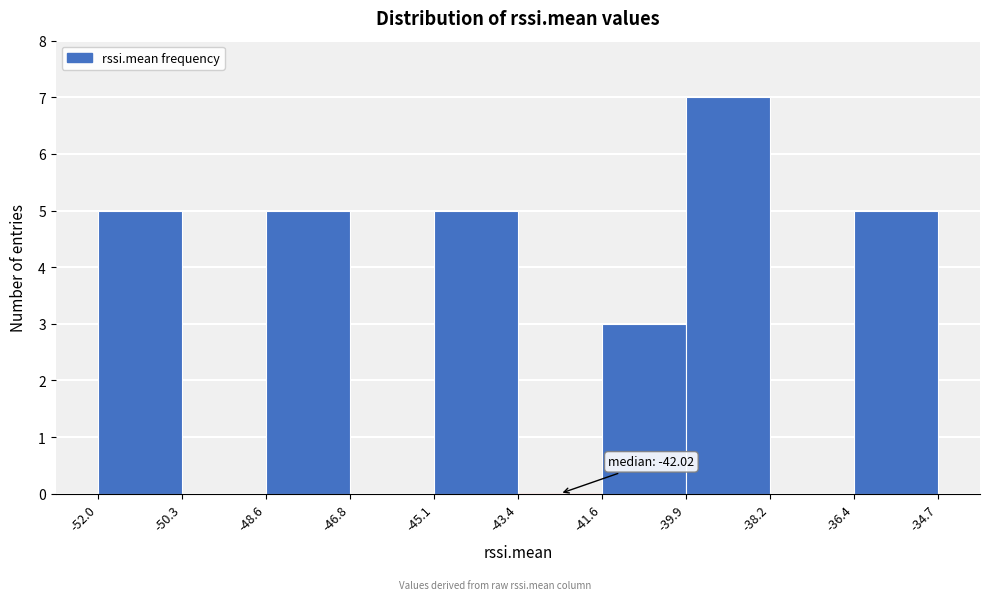

Which range on the x-axis has the tallest bar?

-39.9 to -38.2